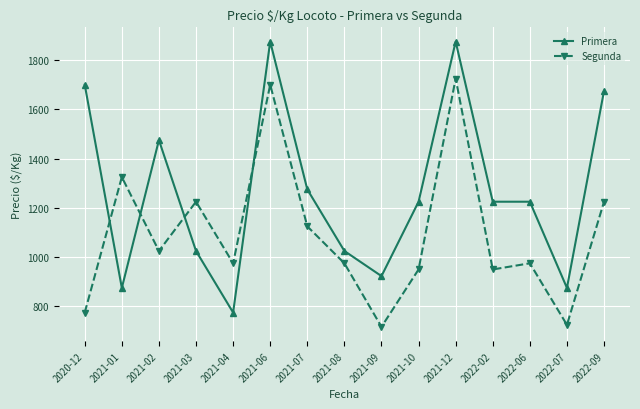

At which category is the sum across all series the highest?

2021-12